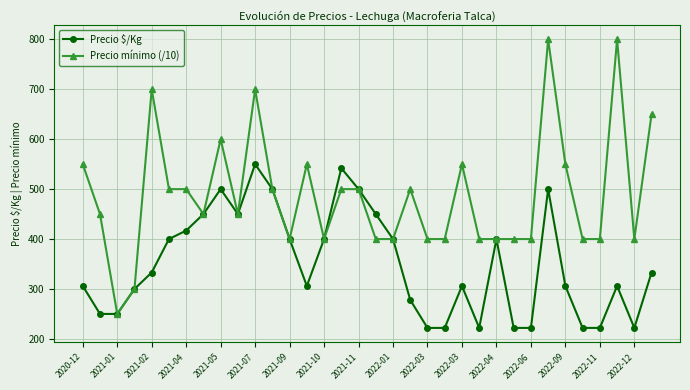

What is the value of the Precio mínimo (/10) point at the 20th from the left?

500